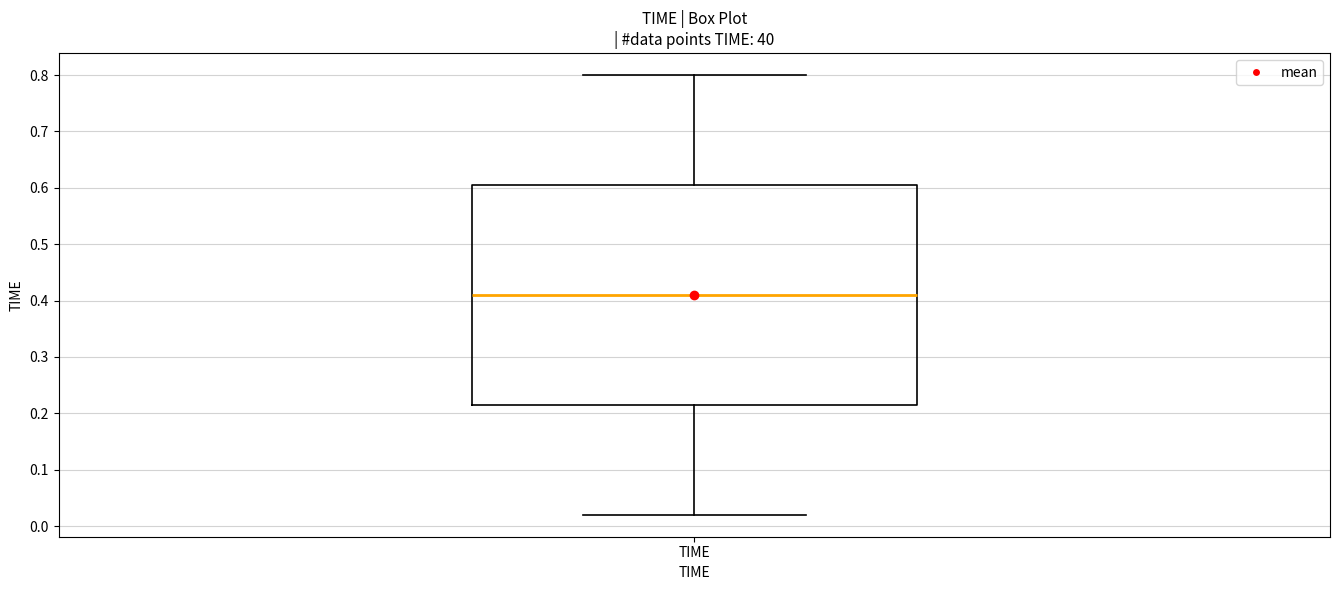

Transcribe this box plot: give where the median line is, the range the box spans, and where the two whiskers end, as read against the y-axis. The values are not printed on the chart, so give them approximately, as read against the axis.

median 0.41, box 0.22 to 0.61, whiskers 0.02 to 0.80